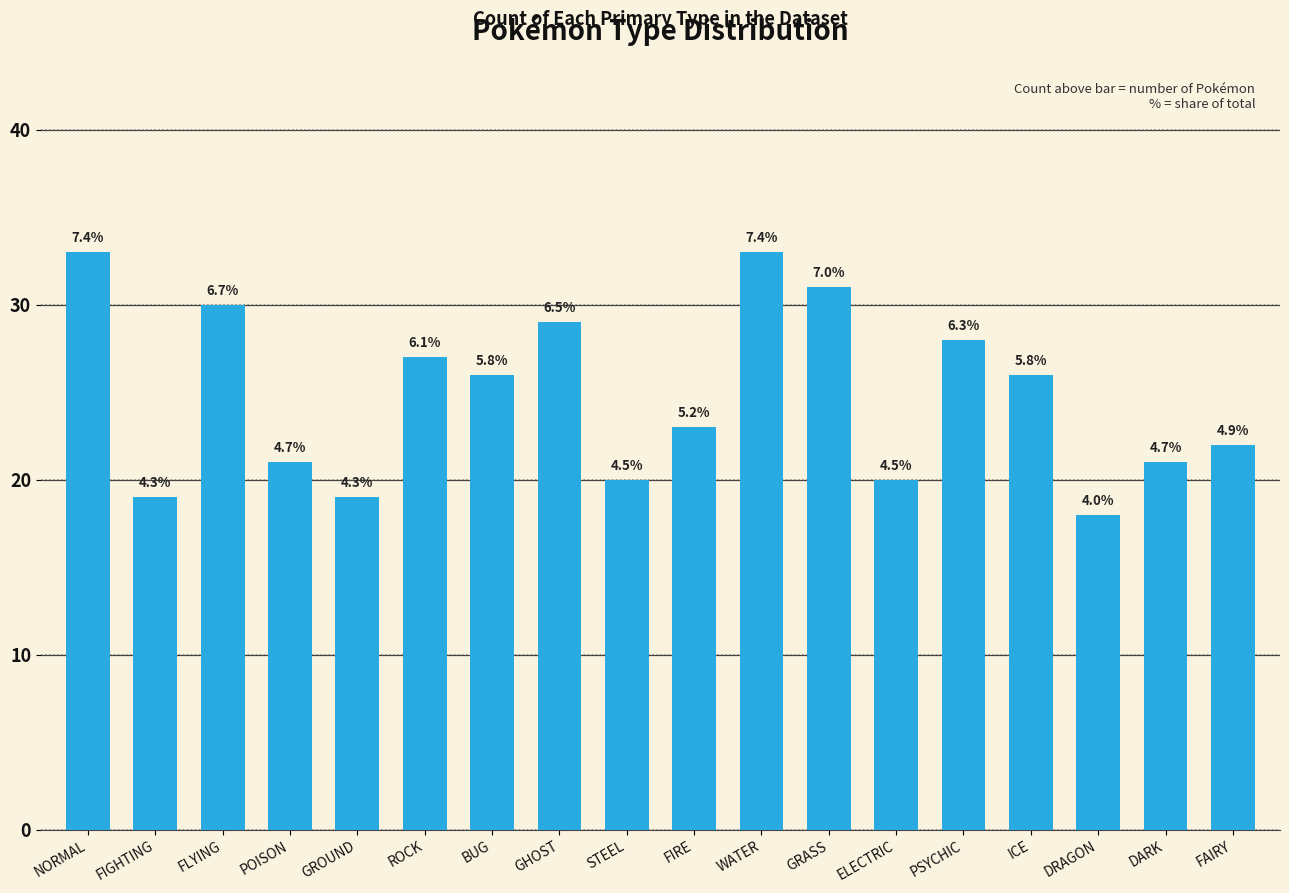

Reading right to left, extract all data points from this chart.

FAIRY=22	DARK=21	DRAGON=18	ICE=26	PSYCHIC=28	ELECTRIC=20	GRASS=31	WATER=33	FIRE=23	STEEL=20	GHOST=29	BUG=26	ROCK=27	GROUND=19	POISON=21	FLYING=30	FIGHTING=19	NORMAL=33